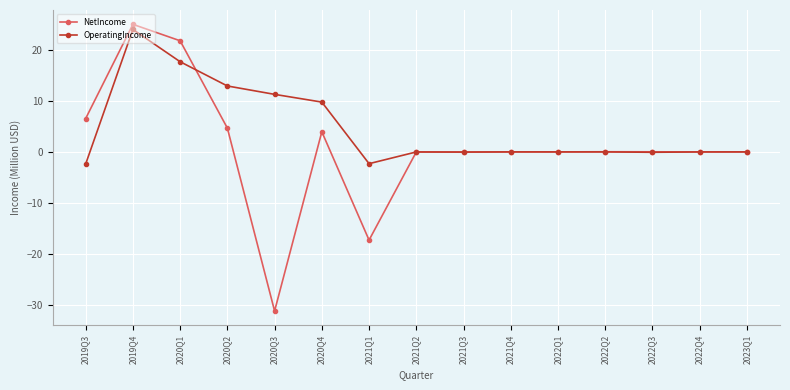

Which series has the widest spread of values?

NetIncome